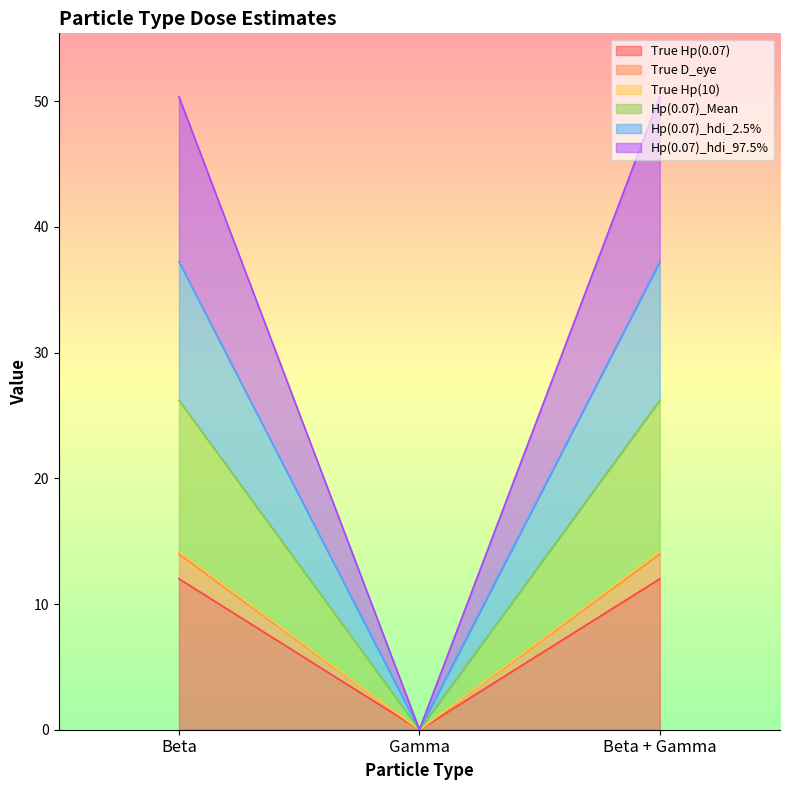

Is it true that Hp(0.07)_Mean equals 0.0 at Gamma?

True